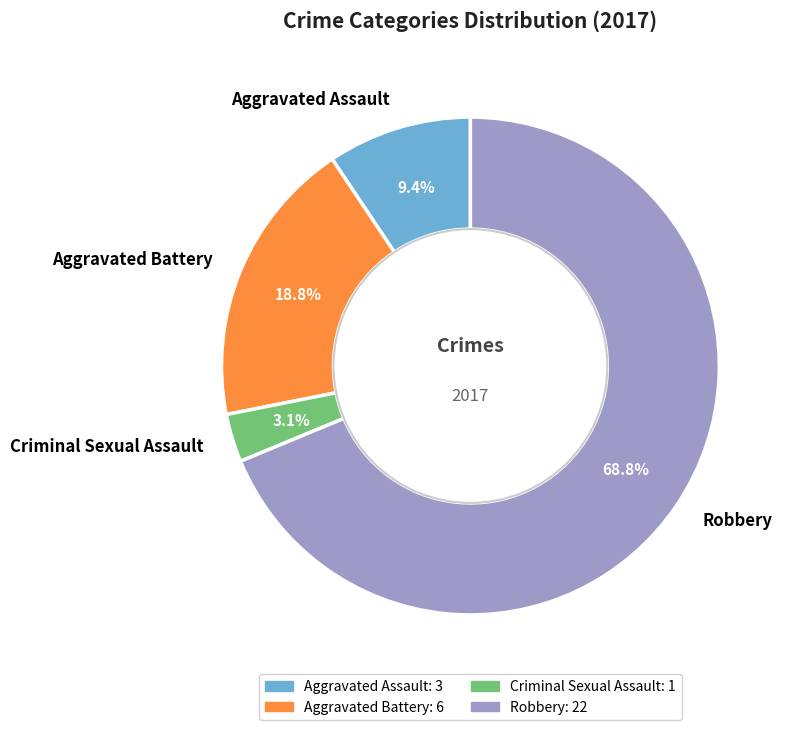

Rank the categories by value from lowest to highest.

Criminal Sexual Assault, Aggravated Assault, Aggravated Battery, Robbery